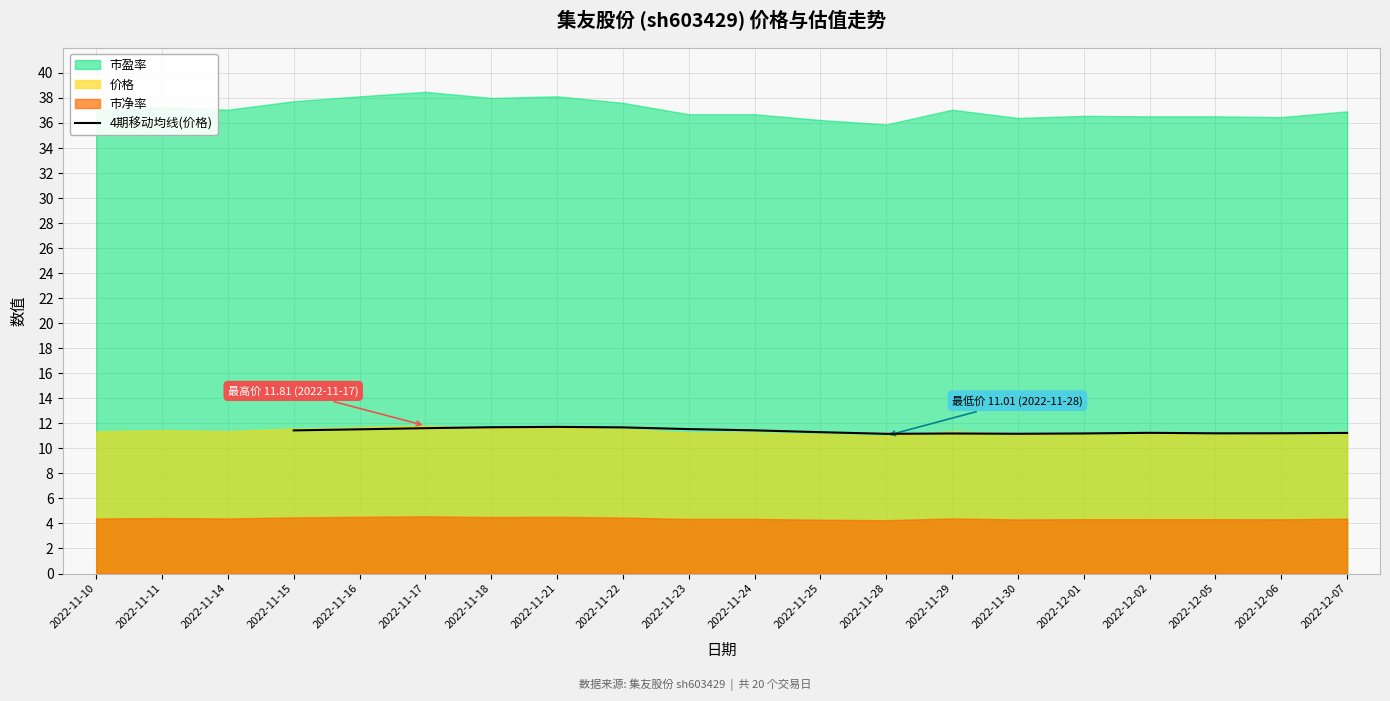

The value of 4期移动均线(价格) at 2022-11-15 is 17.1. True or false?

False